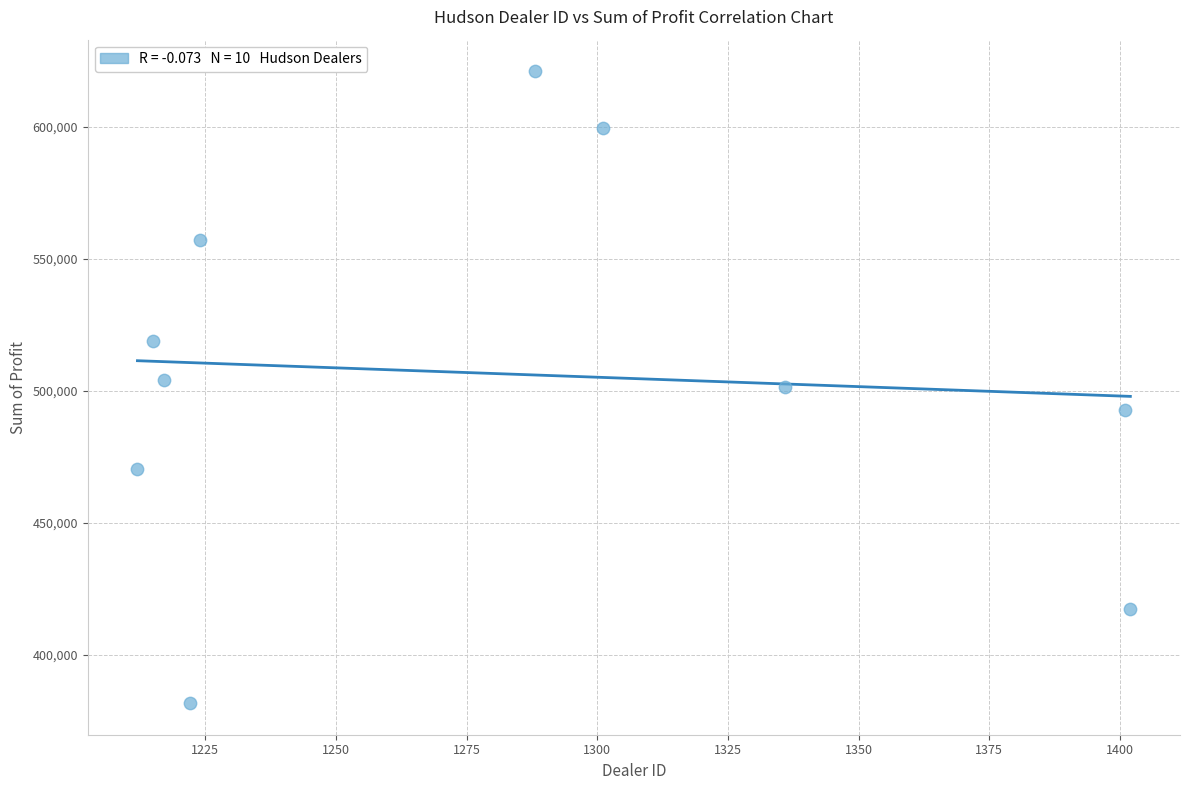

What is the range of X values (max minus min)?

190.0